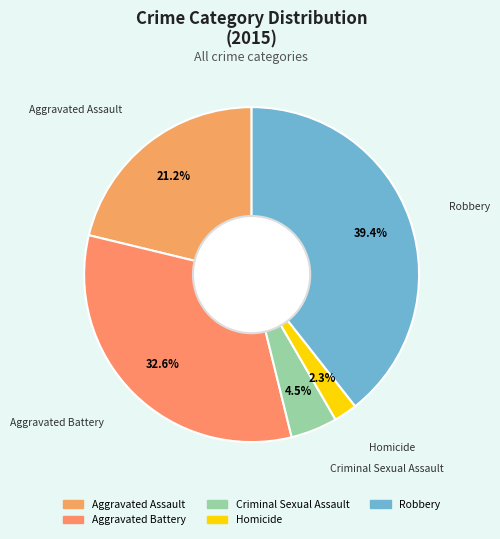

Which has a higher value, Robbery or Homicide?

Robbery